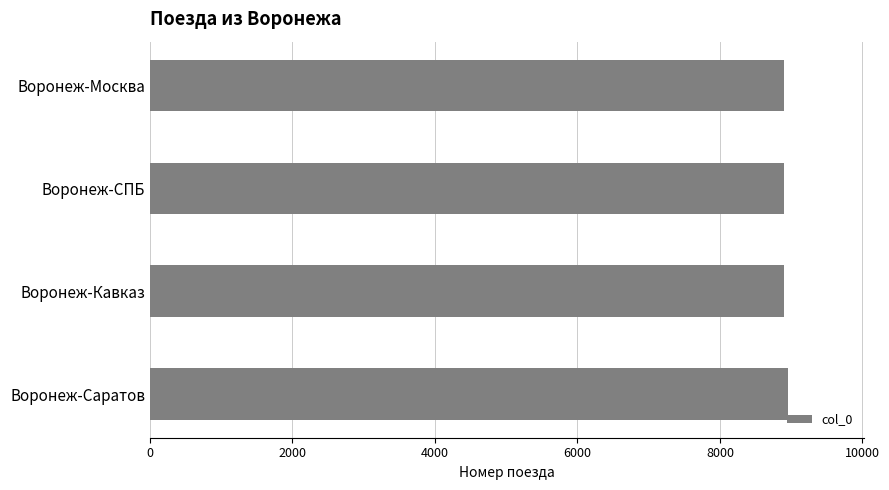

True or false: the data shows 2880 at Воронеж-Москва.

False